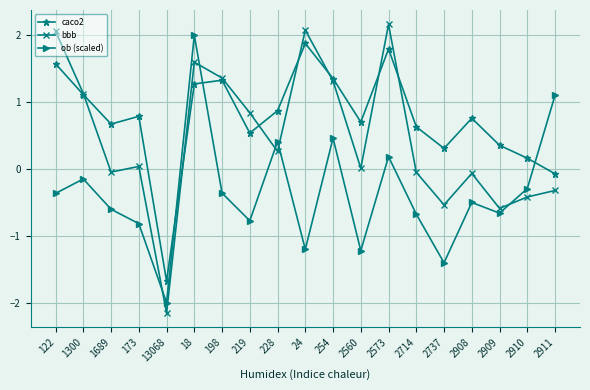

Which series changed the most between 1300 and 2908?

bbb